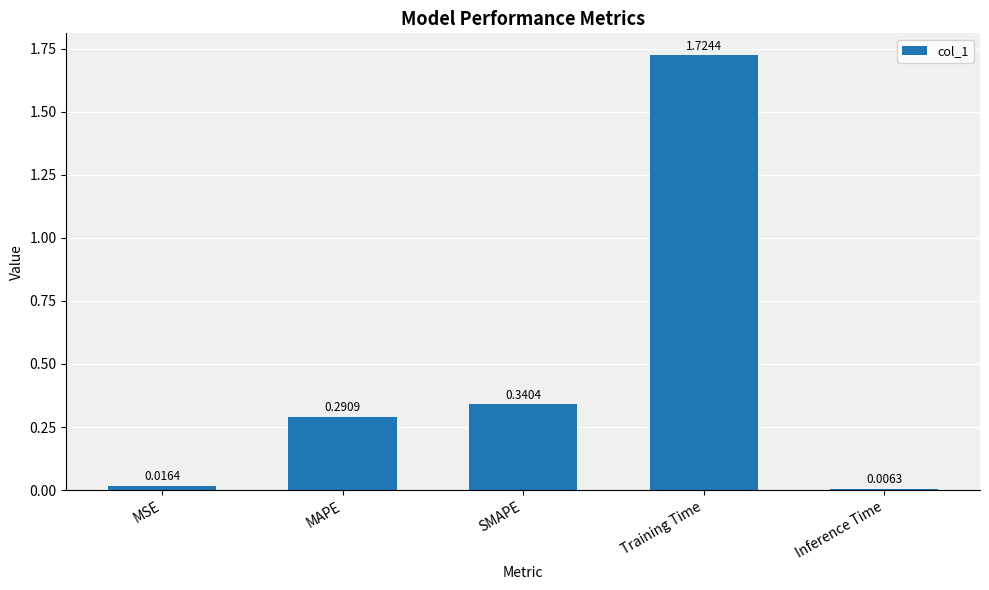

List the labels in order of value, smallest first.

Inference Time, MSE, MAPE, SMAPE, Training Time